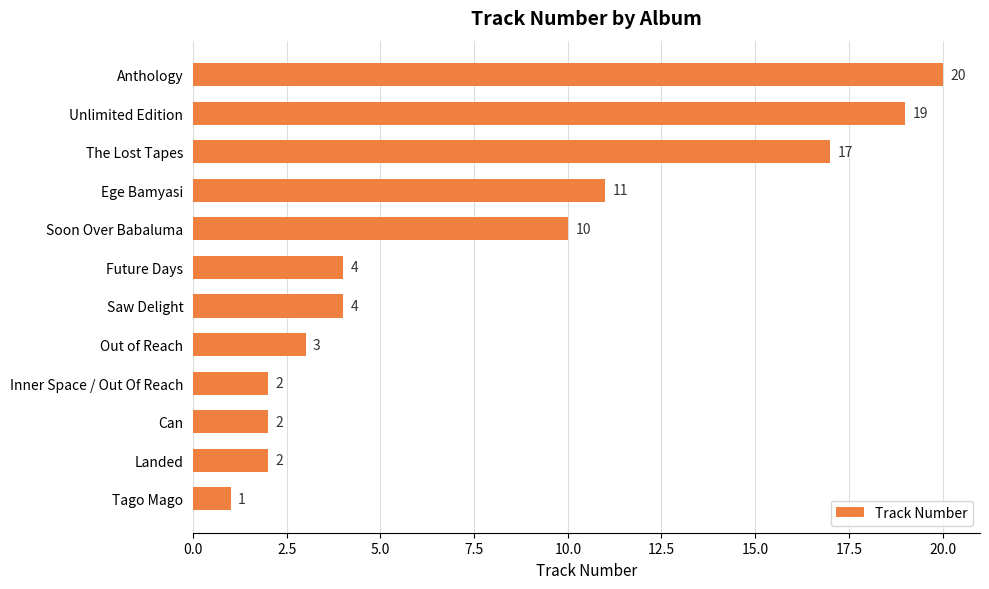

What is the smallest value displayed?

1